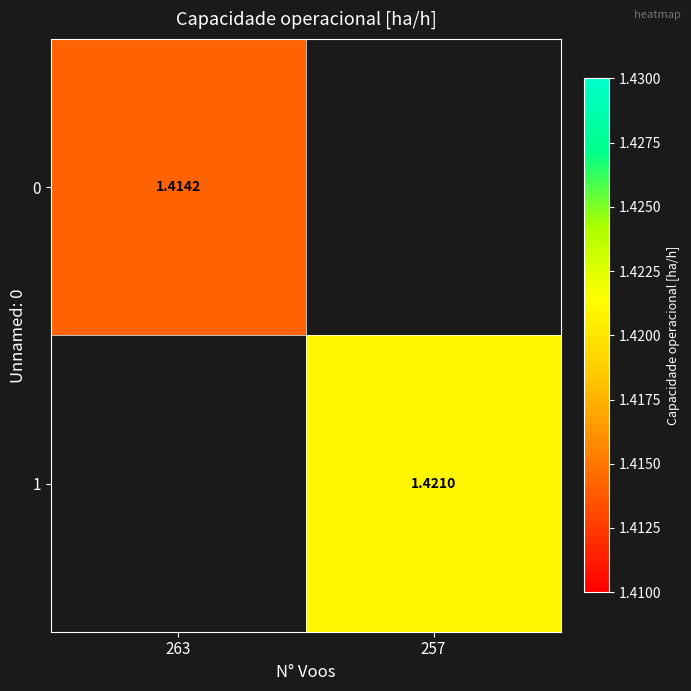

Which series changed the most between 263 and 257?

1